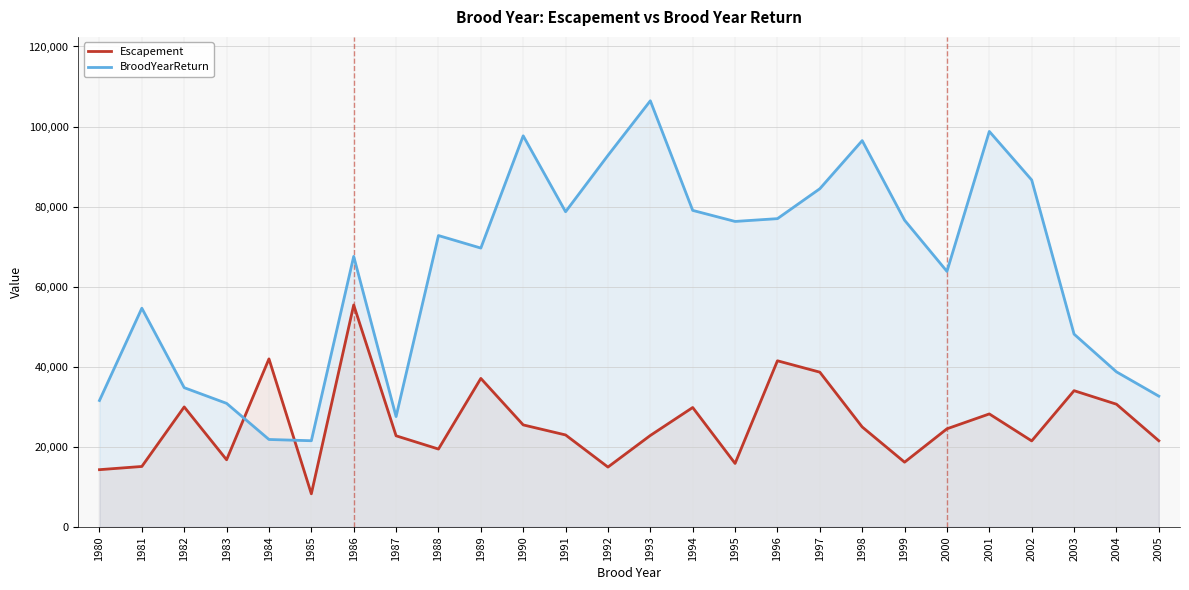

How many values in the BroodYearReturn series are below 72769?

13